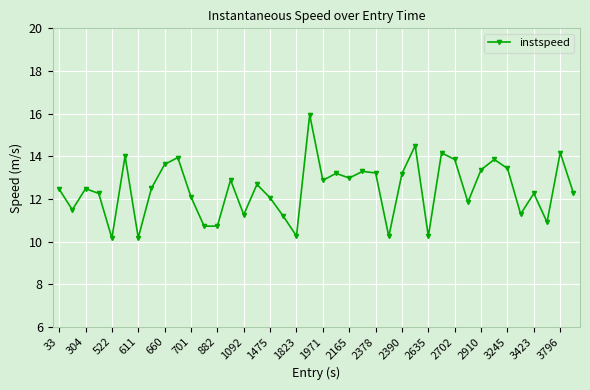

True or false: there are more than 1 points higher than both neighbors.

True